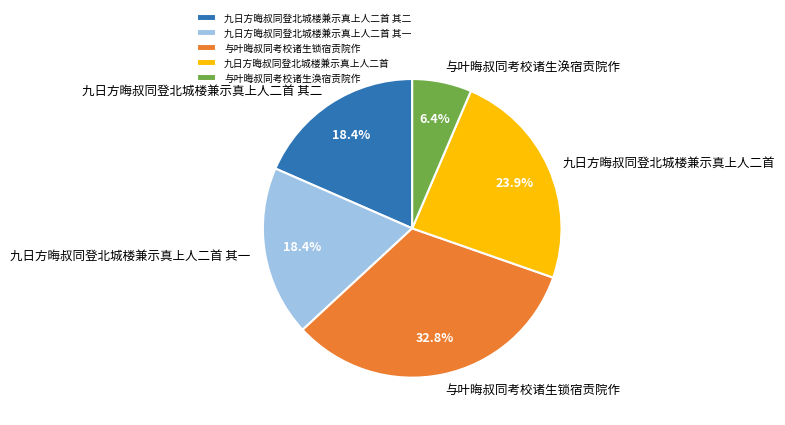

Is there a majority slice in this chart?

No